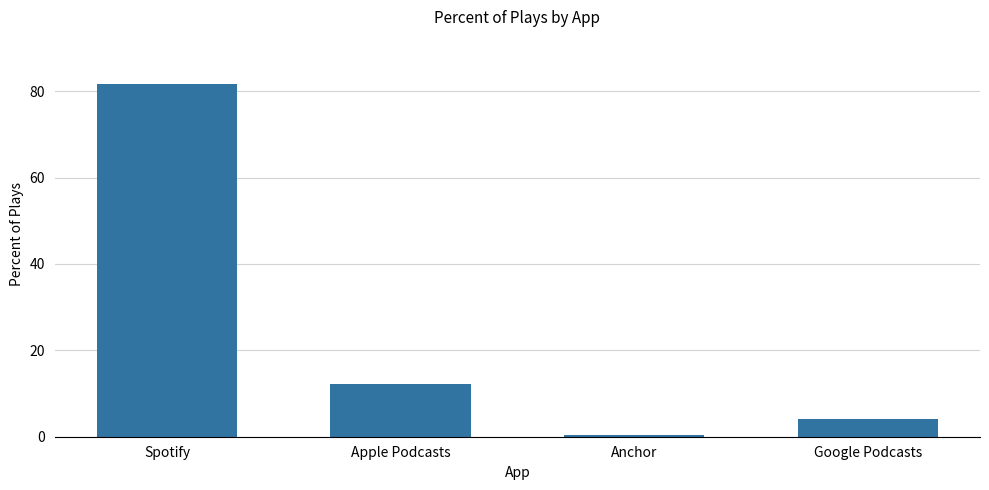

Reading right to left, extract all data points from this chart.

Google Podcasts=4.1	Anchor=0.4	Apple Podcasts=12.2	Spotify=81.6